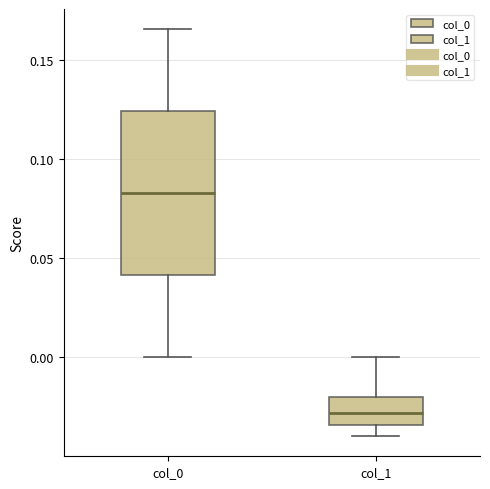

Reading left to right, read every box against the y-axis: the position of its median line, the range the box covers, and the ends of its whiskers. The values are not printed on the chart, so give them approximately, as read against the axis.

col_0: median 0.085, box 0.040 to 0.125, whiskers 0.000 to 0.165
col_1: median -0.030, box -0.035 to -0.020, whiskers -0.040 to 0.000